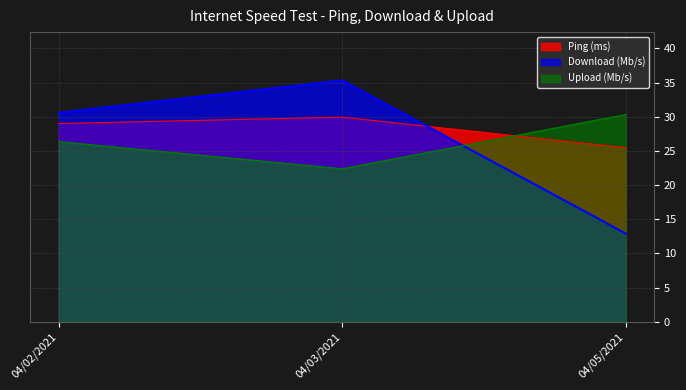

Reading left to right, what are all the values shown in this chart?

Ping (ms): 29.0	29.9	25.5
Download (Mb/s): 30.6	35.3	12.9
Upload (Mb/s): 26.4	22.4	30.3